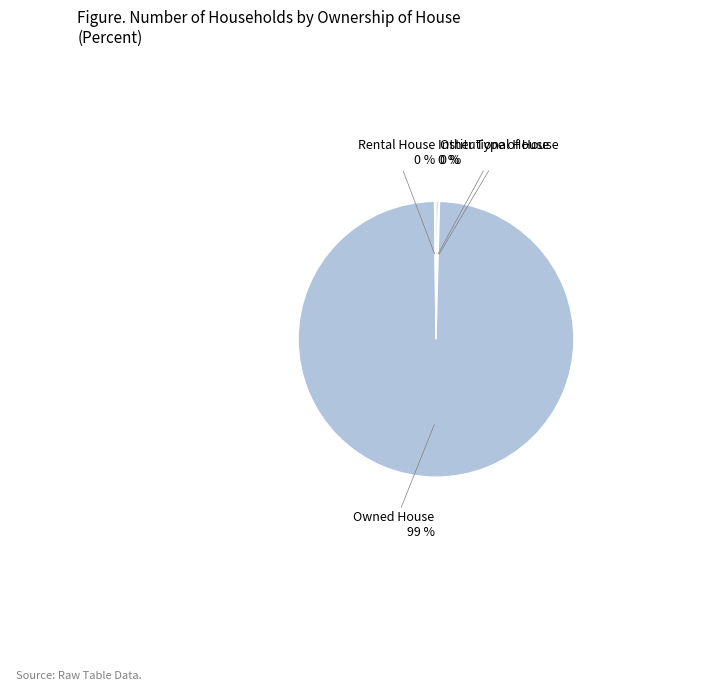

Does Owned House account for over 50% of the chart?

Yes